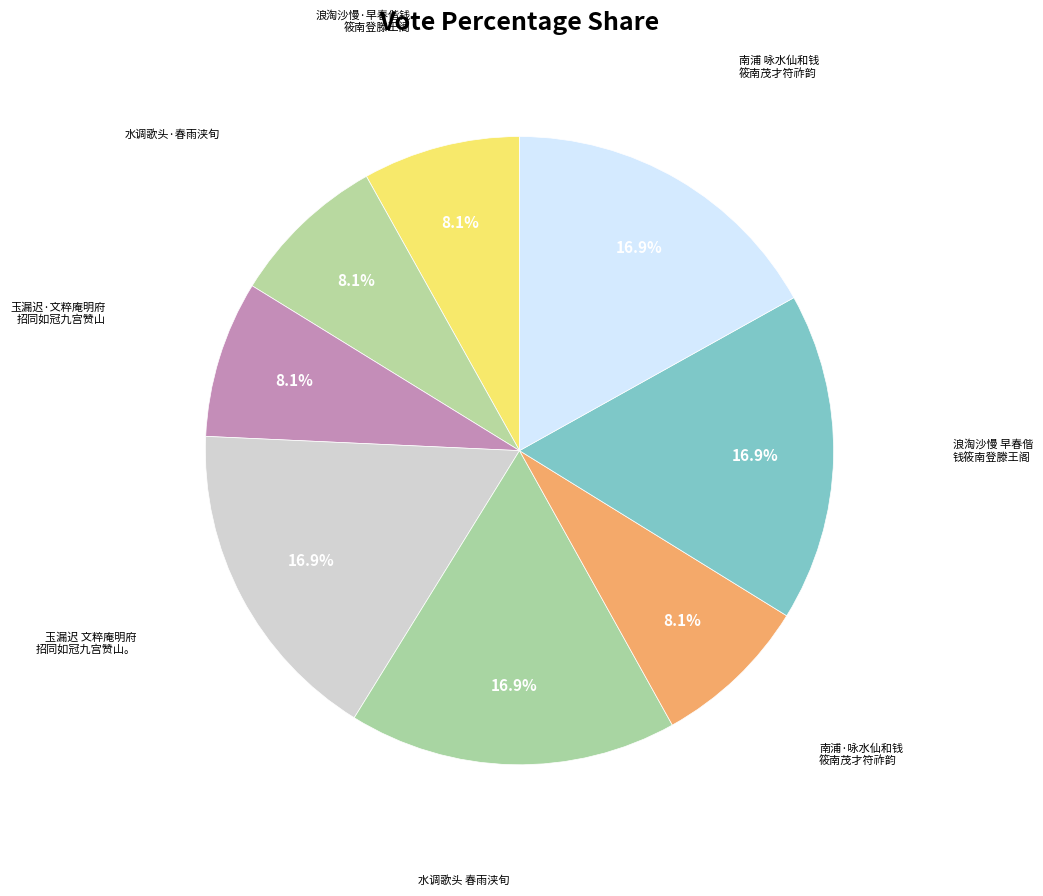

How many slices are in this pie chart?

8